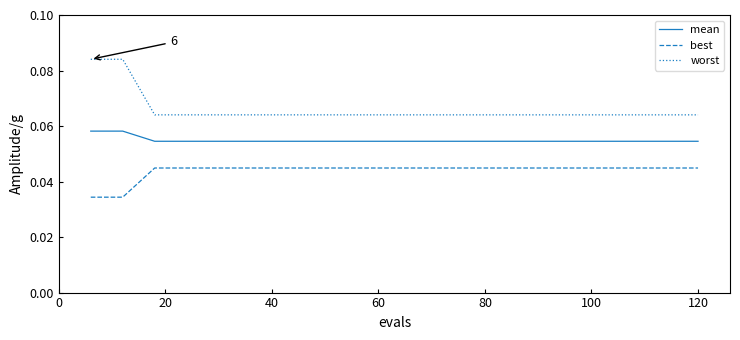

True or false: best and worst intersect in this chart.

False